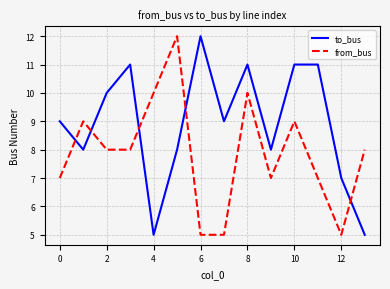

What is the difference between the maximum and minimum values in the from_bus series?

7